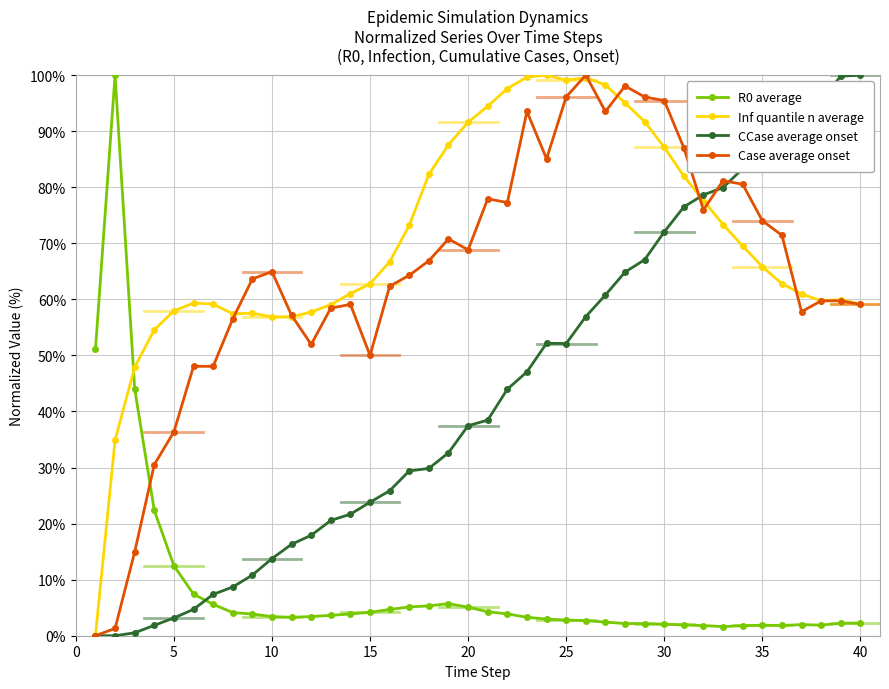

Is this an area chart (filled region under the line)?

No